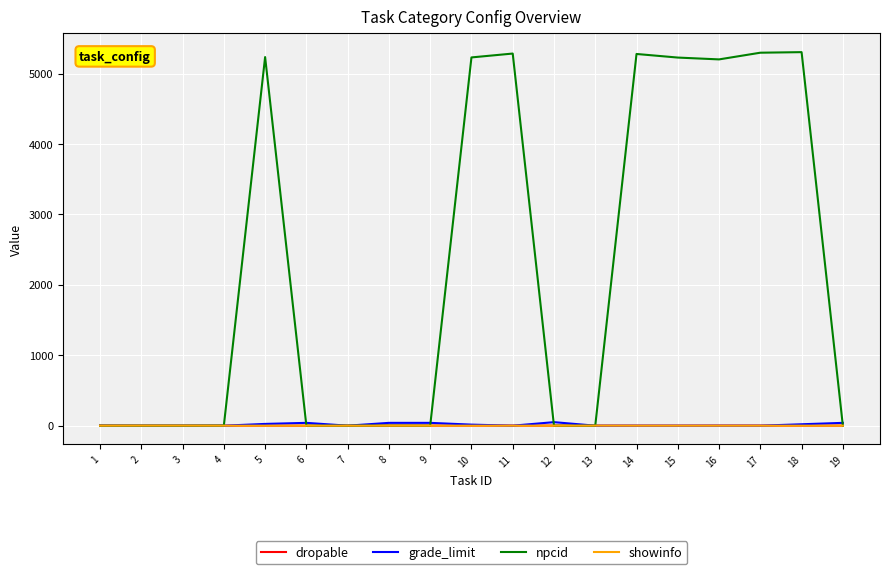

Which series has the largest total across all categories?

npcid